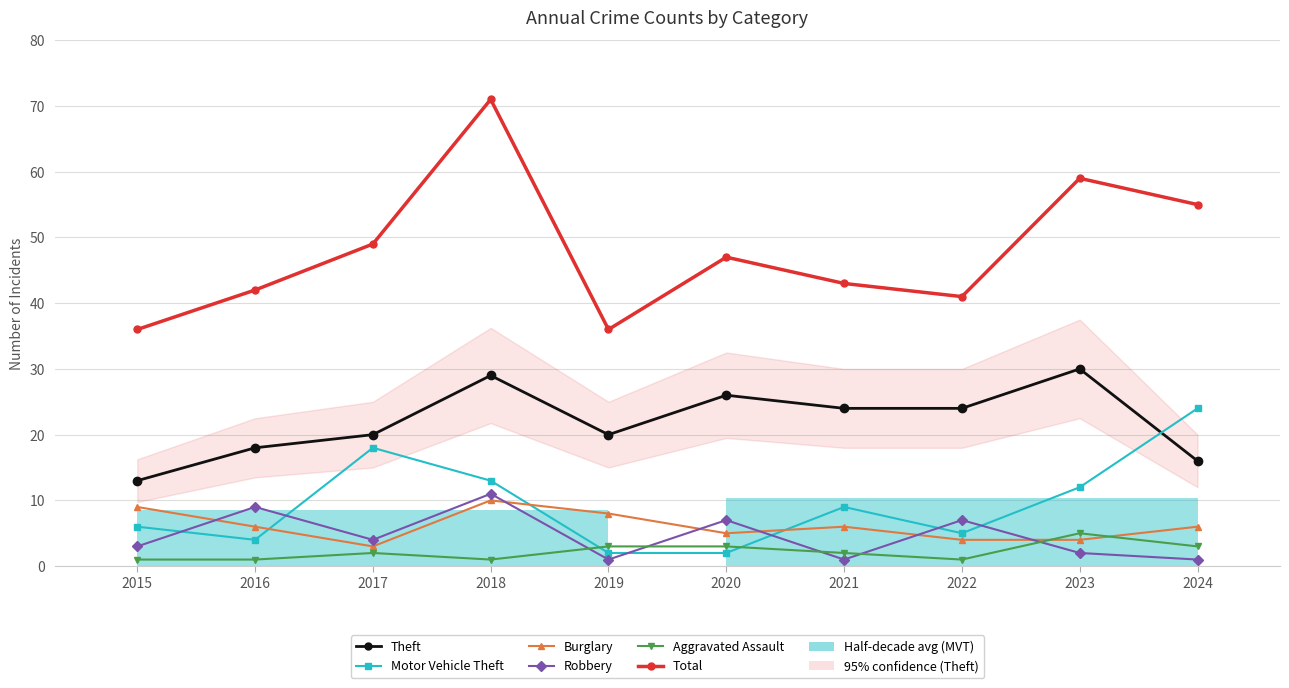

What is the value of the Aggravated Assault point at the 2nd from the left?

1